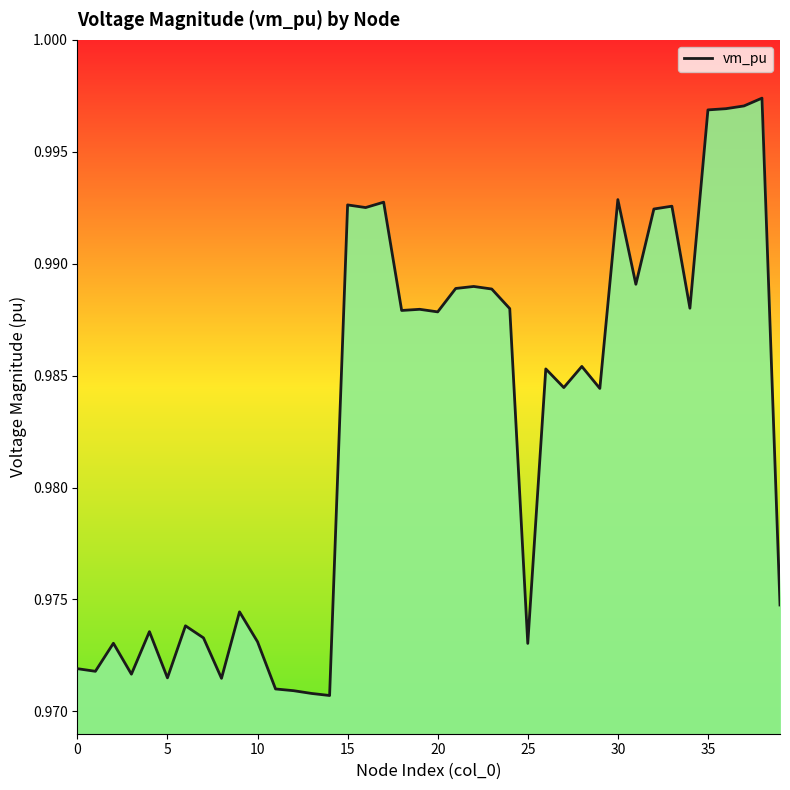

At which category does the chart reach its minimum across all series?

14